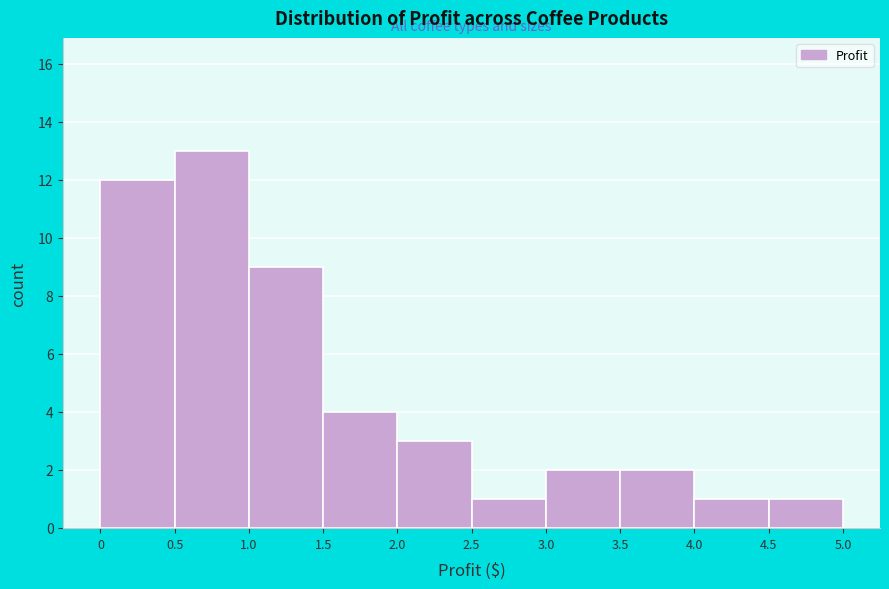

How tall is the bar that spans 4.5 to 5.0 on the x-axis? The values are not printed on the chart, so give them approximately, as read against the axis.

1